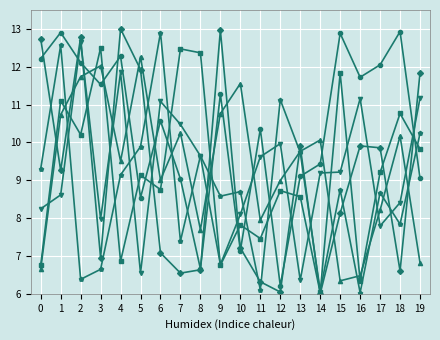

How many distinct data groups are displayed?

6